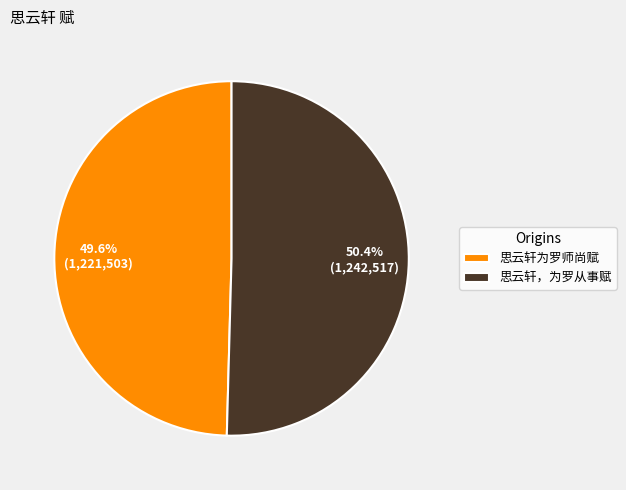

Which category has the biggest portion of the pie?

思云轩，为罗从事赋